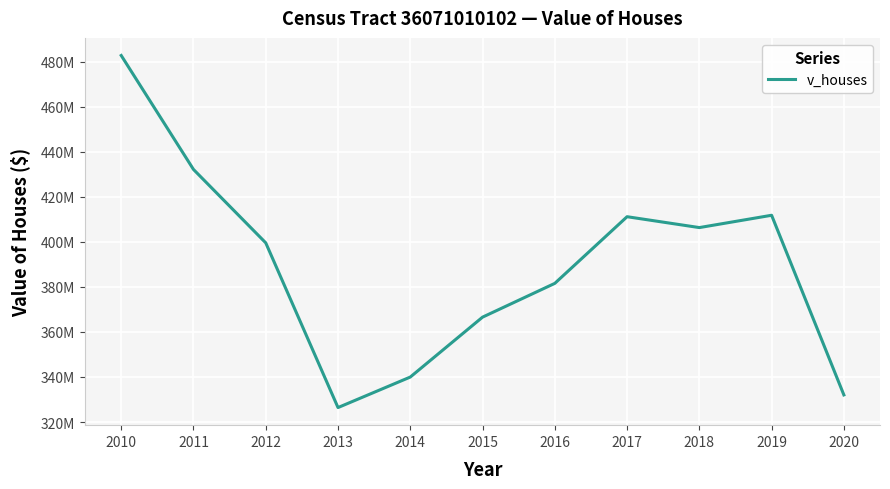

What is the value of the 4th point from the left?

326413000